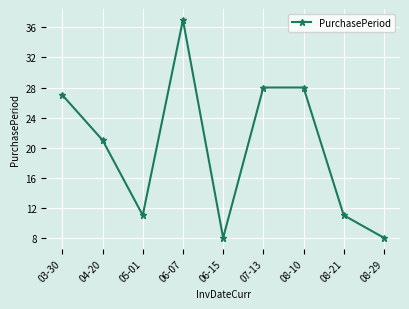

What is the value of the 9th point from the left?

8